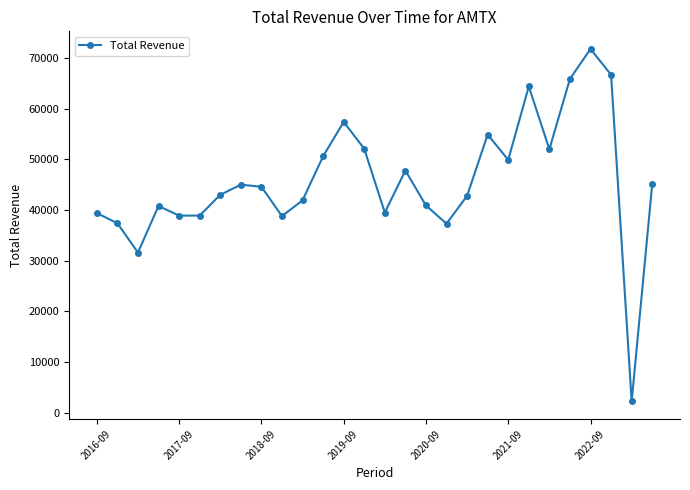

How many data points does each series have?

28